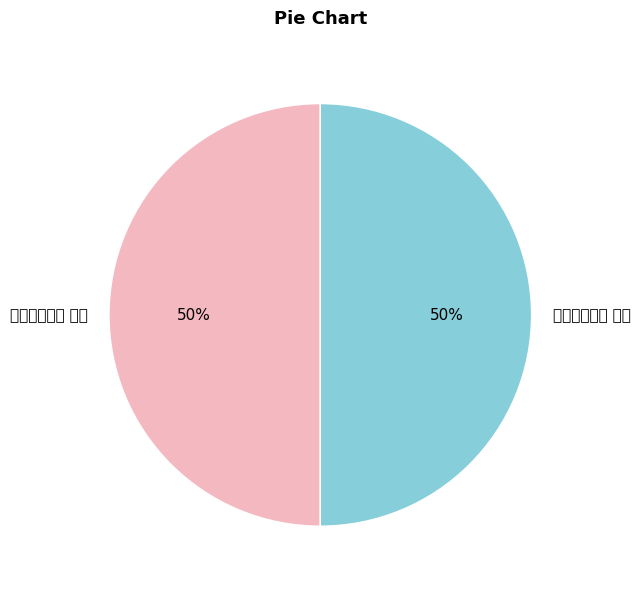

Rank the categories by value from lowest to highest.

寺居睡觉二首 其二, 寺居睡觉二首 其一